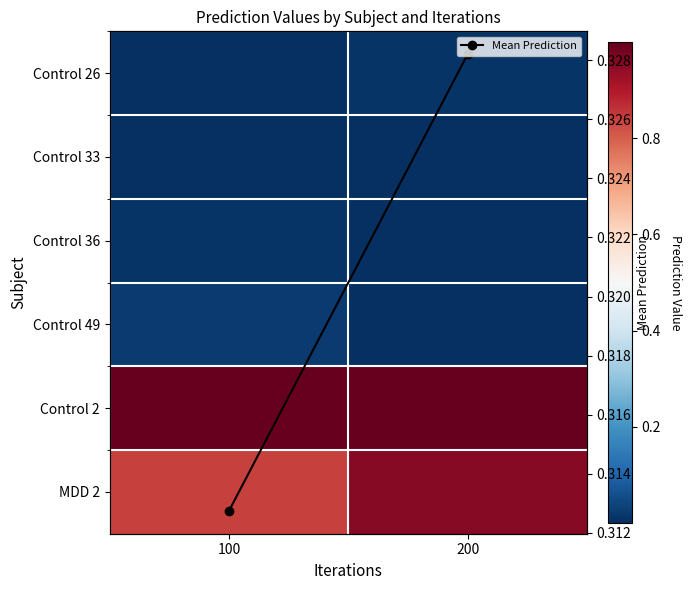

The MDD 2 series shows 0.8 at 100. True or false?

True